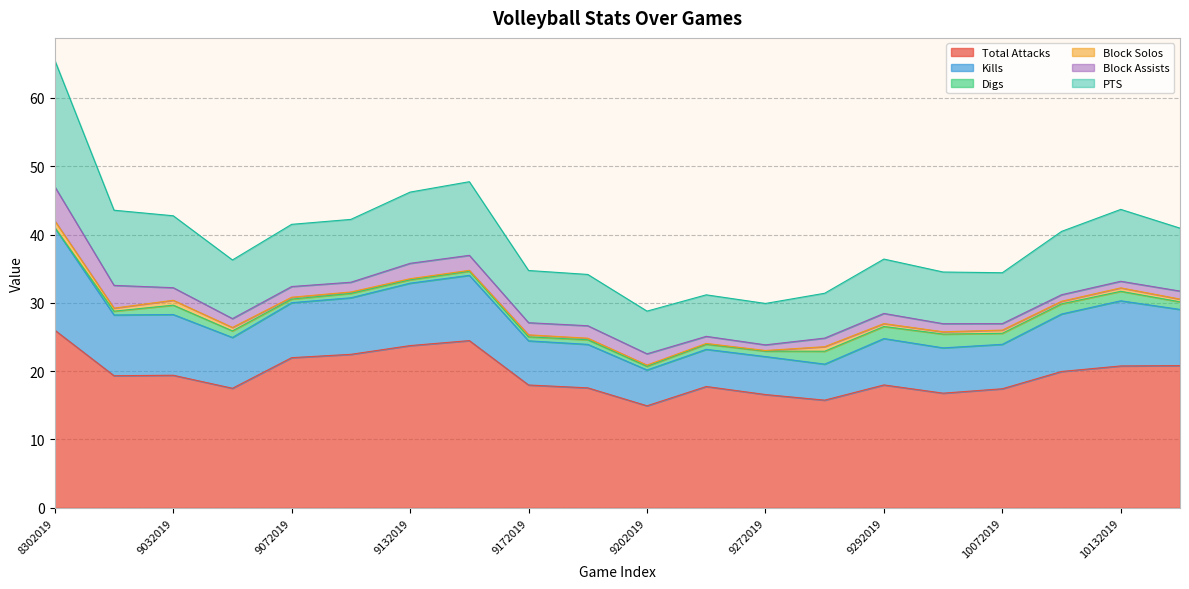

At how many categories does at least one series exceed 9?

20